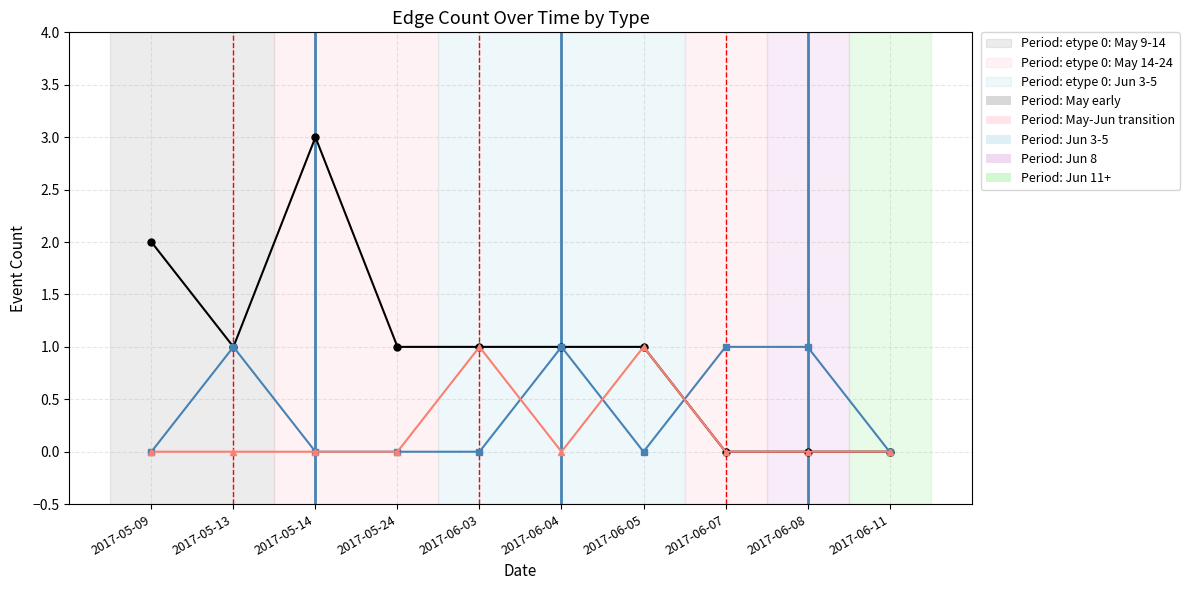

Which category has the highest value across all series?

2017-05-14